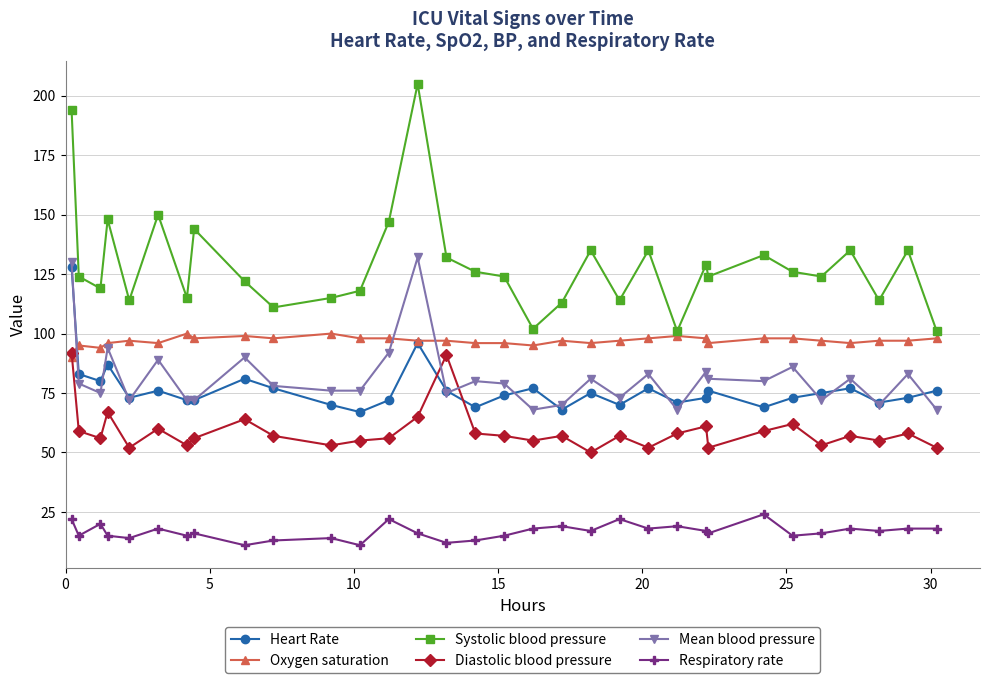

Which series has the largest total across all categories?

Systolic blood pressure